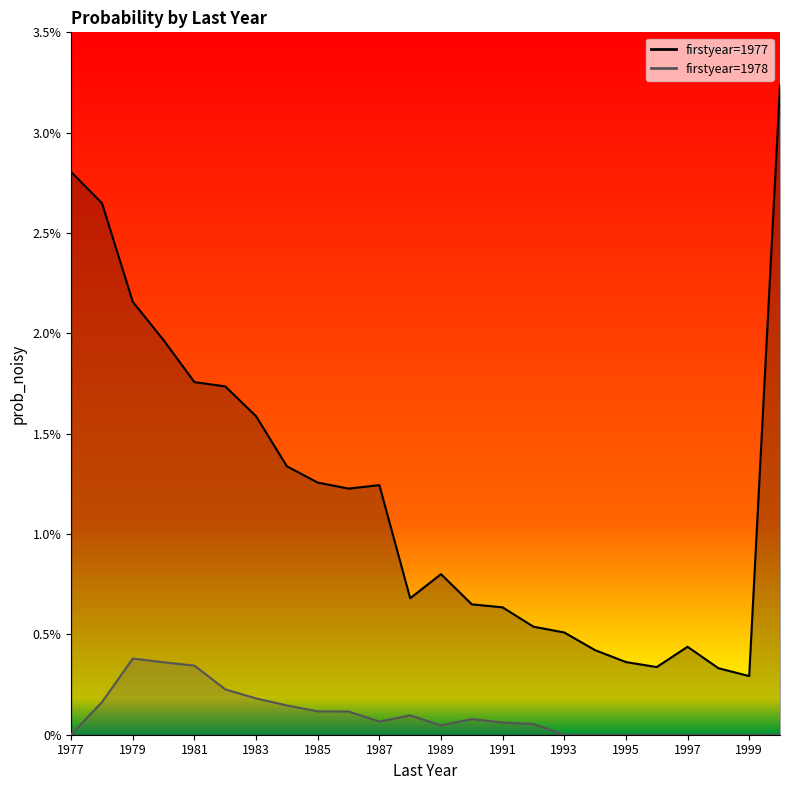

Count the number of categories in the chart.

24